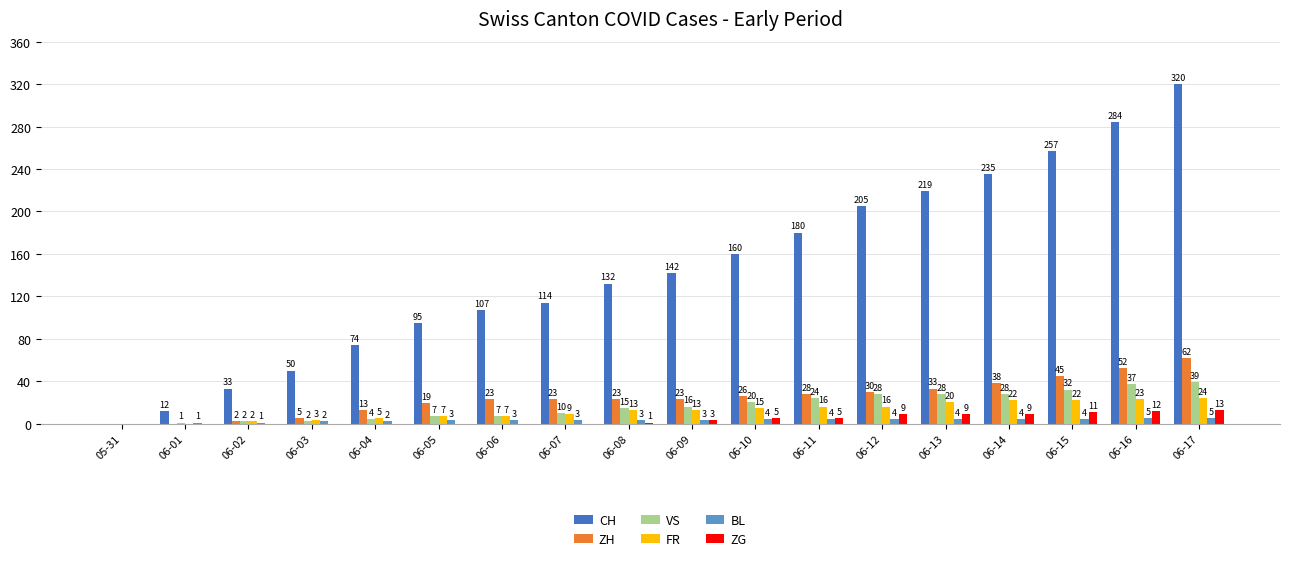

Which series has the largest total across all categories?

CH